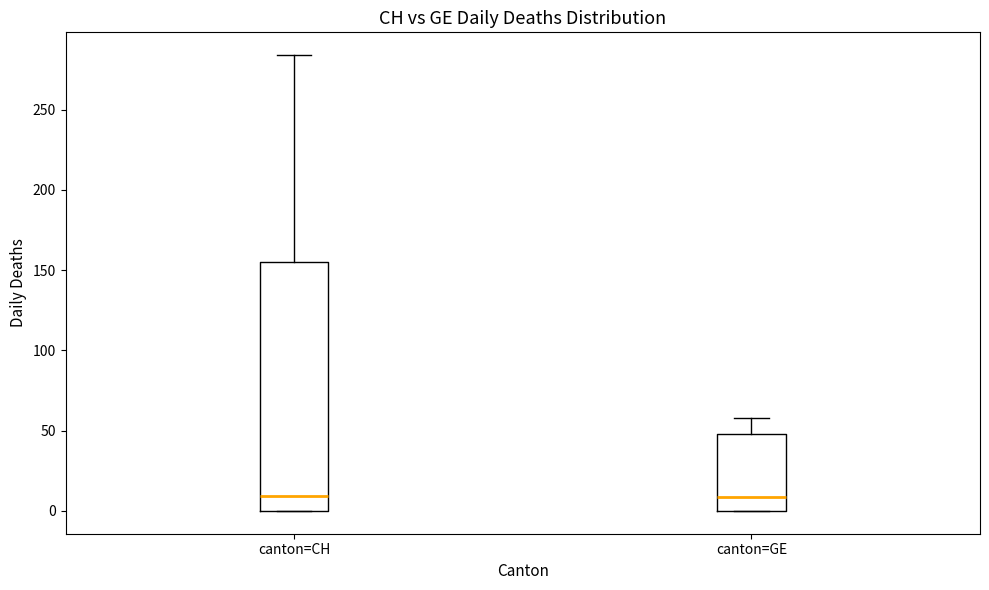

Reading left to right, read every box against the y-axis: the position of its median line, the range the box covers, and the ends of its whiskers. The values are not printed on the chart, so give them approximately, as read against the axis.

canton=CH: median 10, box 0 to 155, whiskers 0 to 285
canton=GE: median 10, box 0 to 50, whiskers 0 to 60